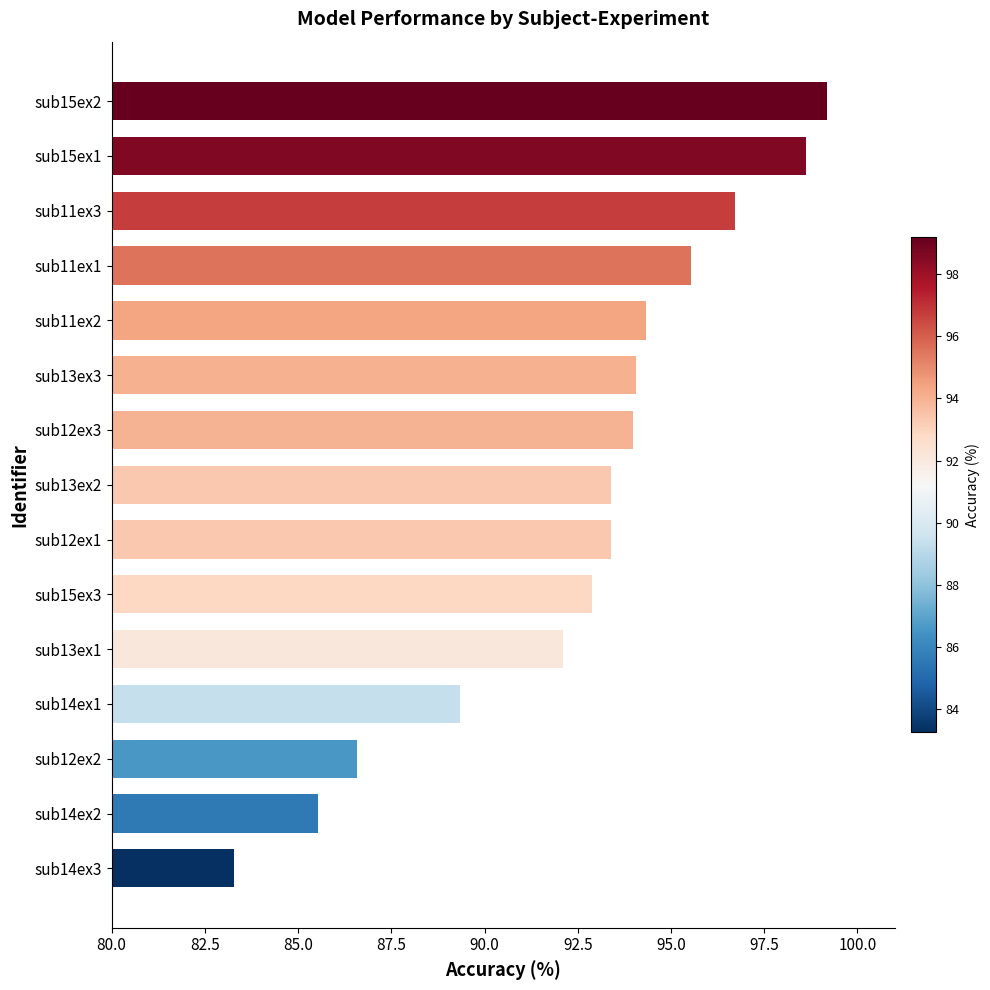

True or false: the data shows 95.5 at sub11ex1.

True